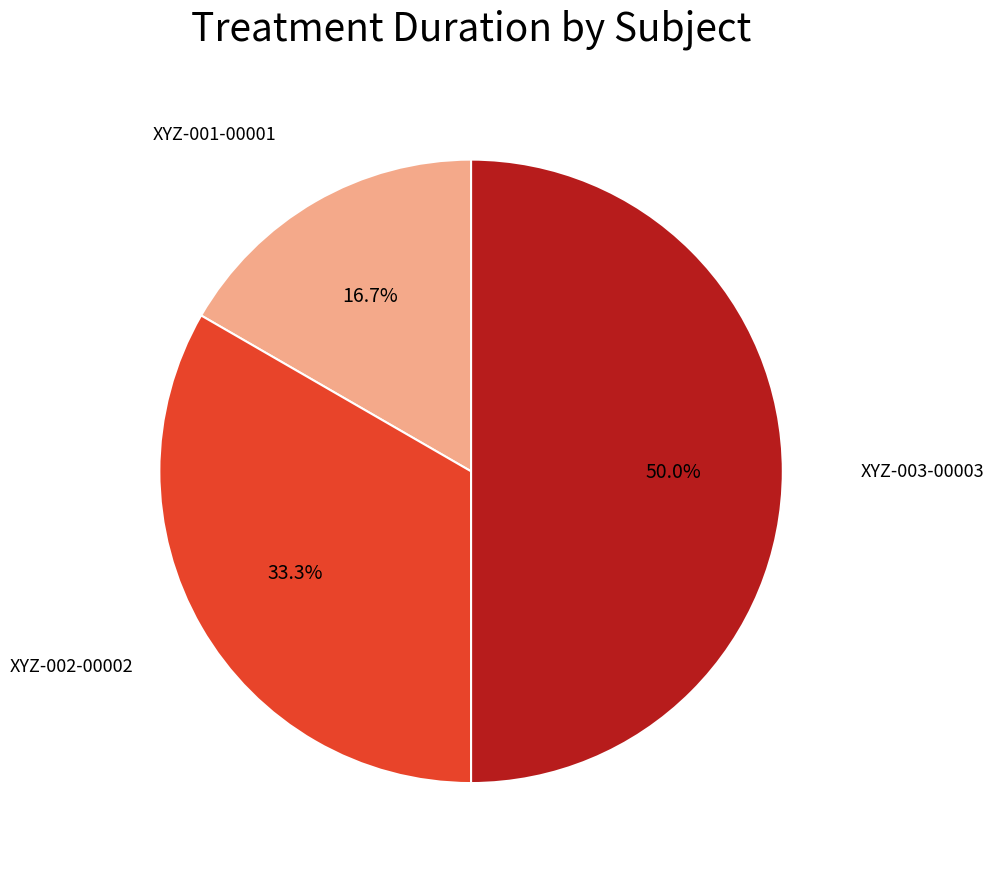

How many segments does this pie chart have?

3